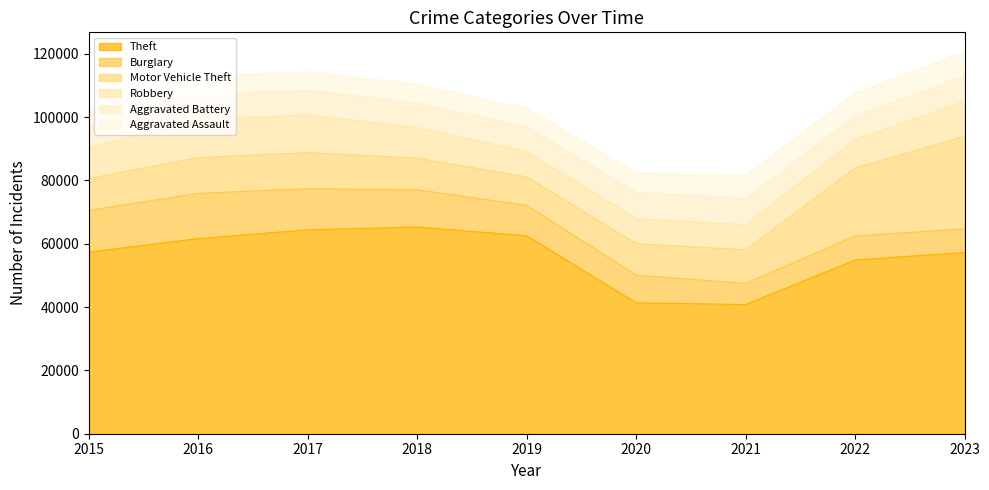

Reading left to right, extract all data points from this chart.

Theft: 2015=57350	2016=61623	2017=64386	2018=65288	2019=62494	2020=41328	2021=40808	2022=54861	2023=57239
Burglary: 2015=13184	2016=14289	2017=13001	2018=11747	2019=9638	2020=8758	2021=6662	2022=7594	2023=7457
Motor Vehicle Theft: 2015=10068	2016=11286	2017=11380	2018=9985	2019=8977	2020=9959	2021=10602	2022=21457	2023=29203
Robbery: 2015=9638	2016=11960	2017=11880	2018=9681	2019=7995	2020=7855	2021=7918	2022=8963	2023=11057
Aggravated Battery: 2015=7019	2016=8086	2017=7845	2018=7735	2019=7858	2020=8319	2021=8347	2022=7488	2023=8074
Aggravated Assault: 2015=4480	2016=5712	2017=5793	2018=6001	2019=5841	2020=6264	2021=7242	2022=7280	2023=7703